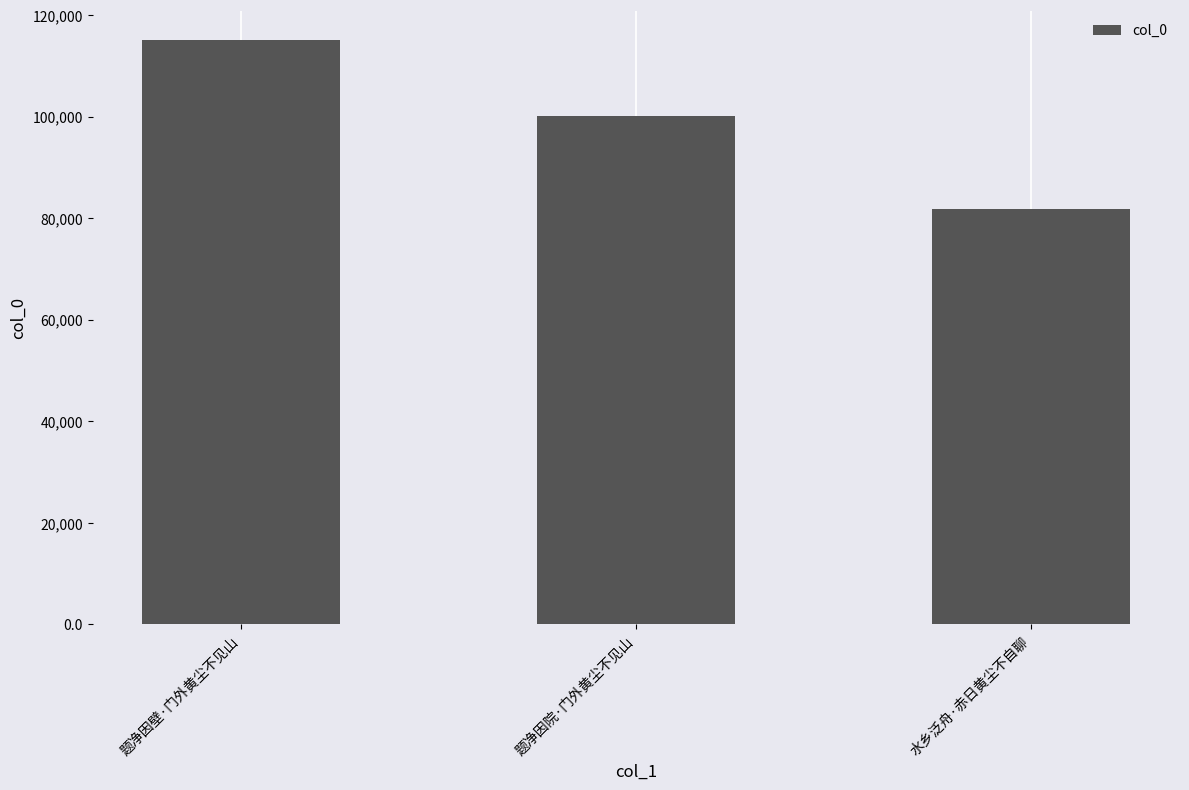

The value at 题净因院·门外黄尘不见山 is 44043. True or false?

False